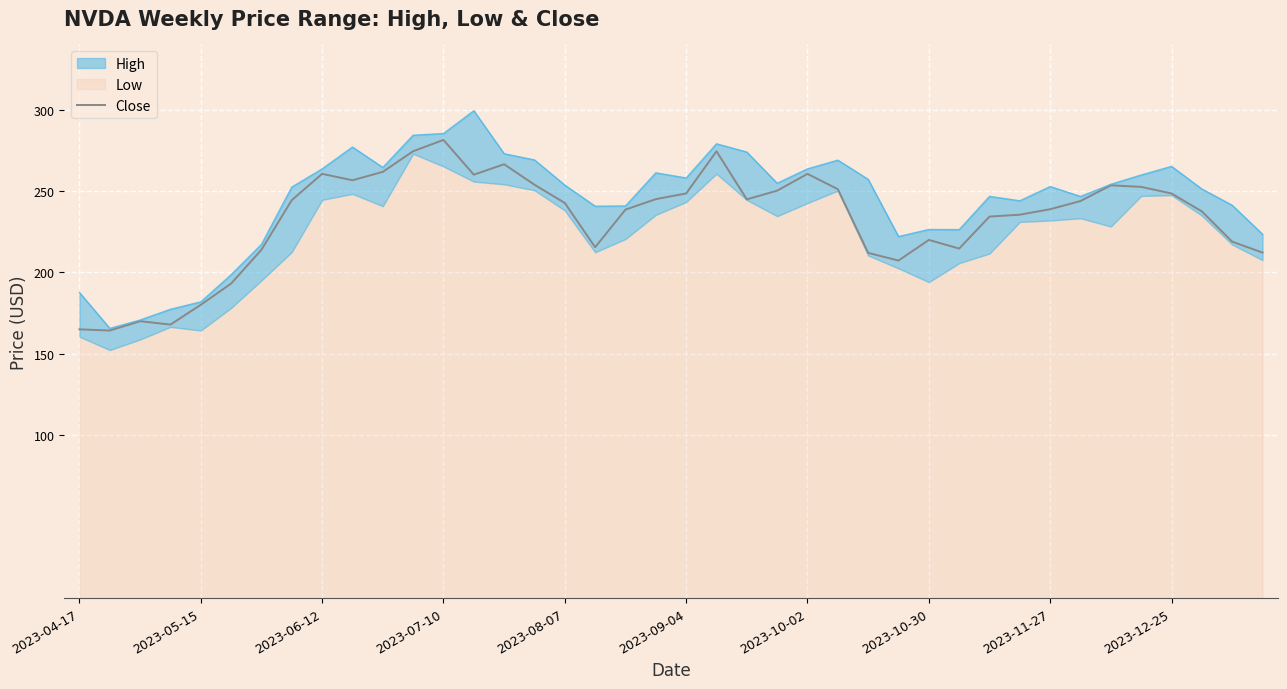

How many interior local valleys (lower than both neighbors) does the data have?

8